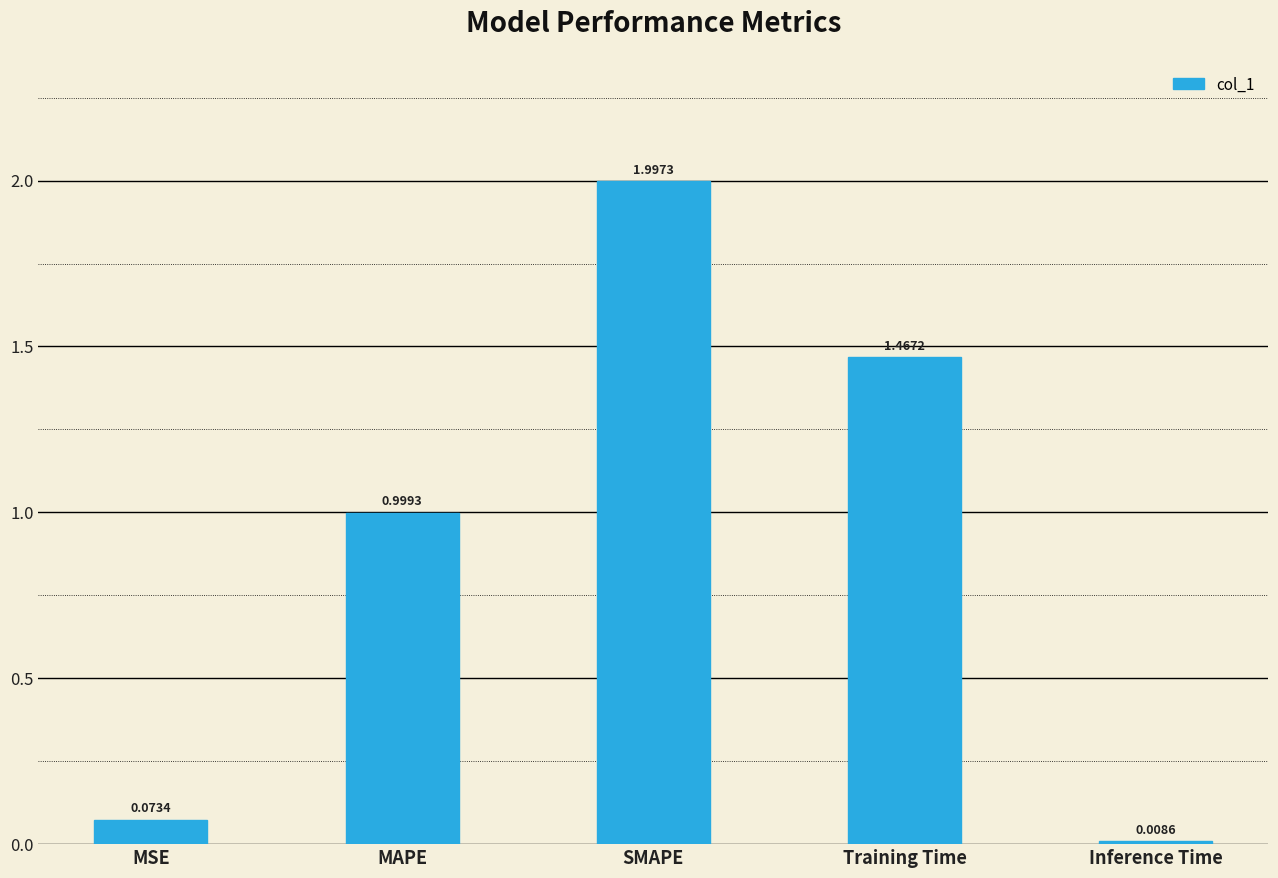

The chart shows a value of 1.7 at MAPE. True or false?

False